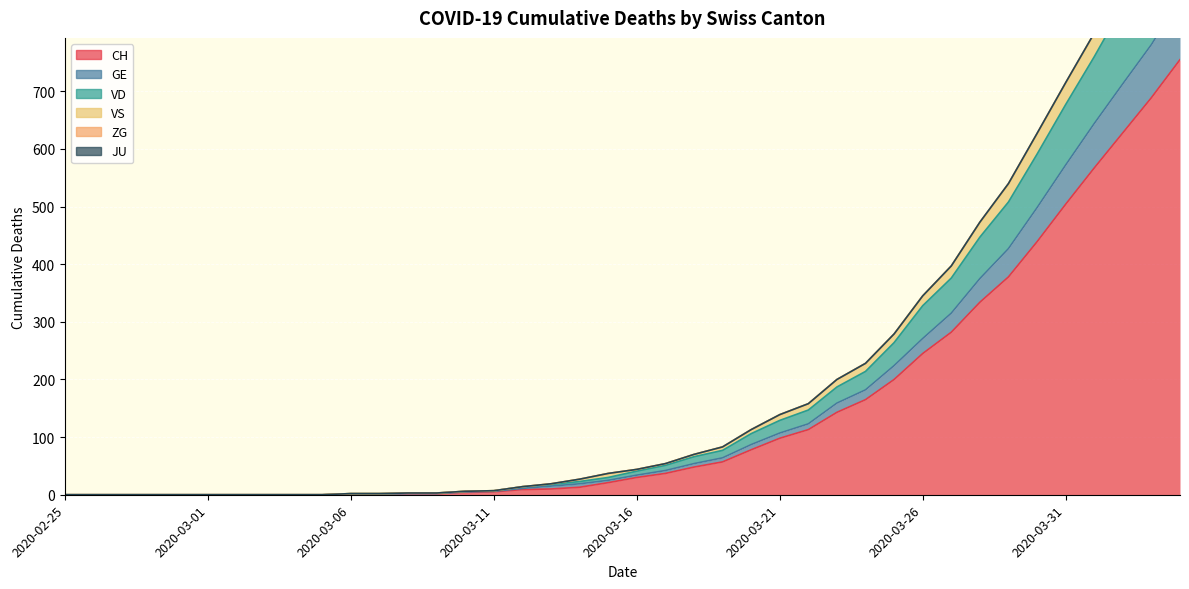

Where is GE nearest to the value 430?

2020-03-29